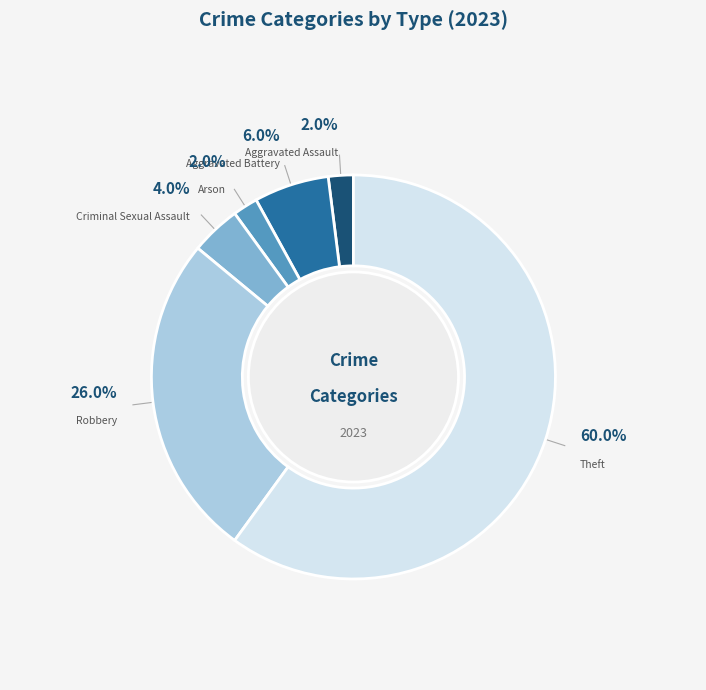

Count the number of slices in the pie.

6